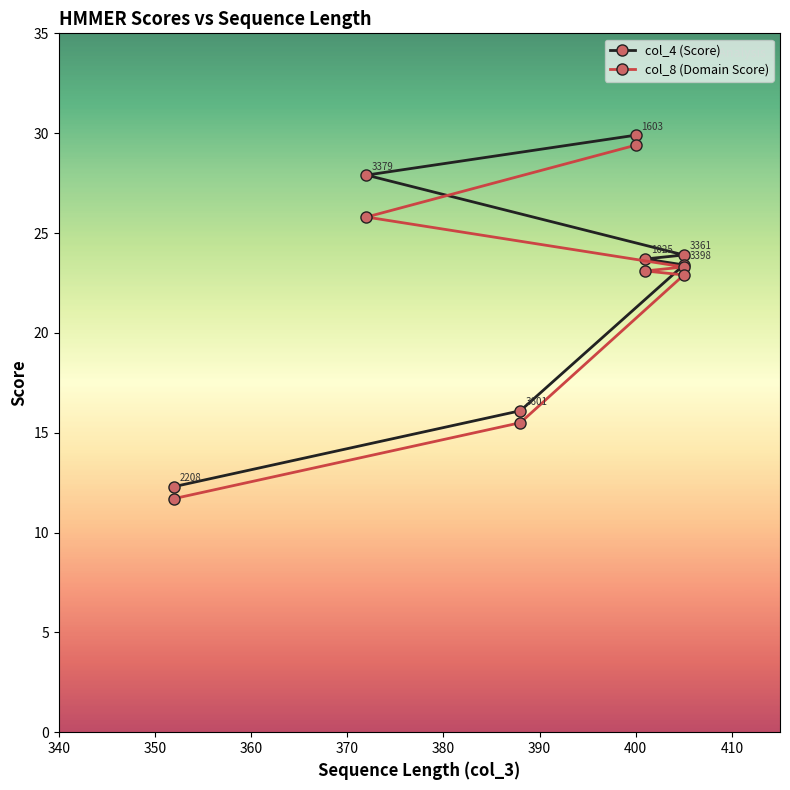

At how many categories does at least one series exceed 19?

5